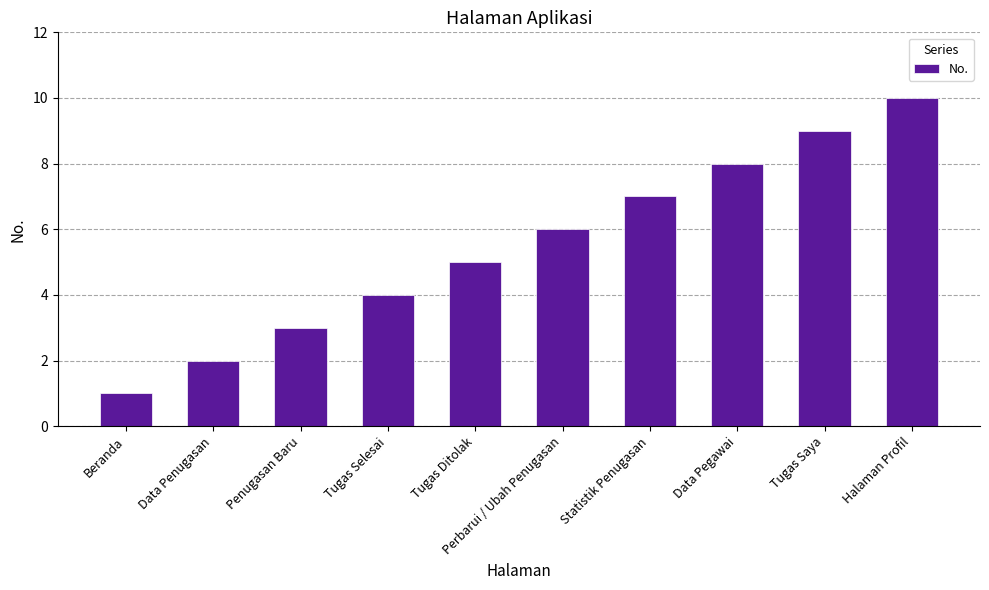

The value at Beranda is 1. True or false?

True